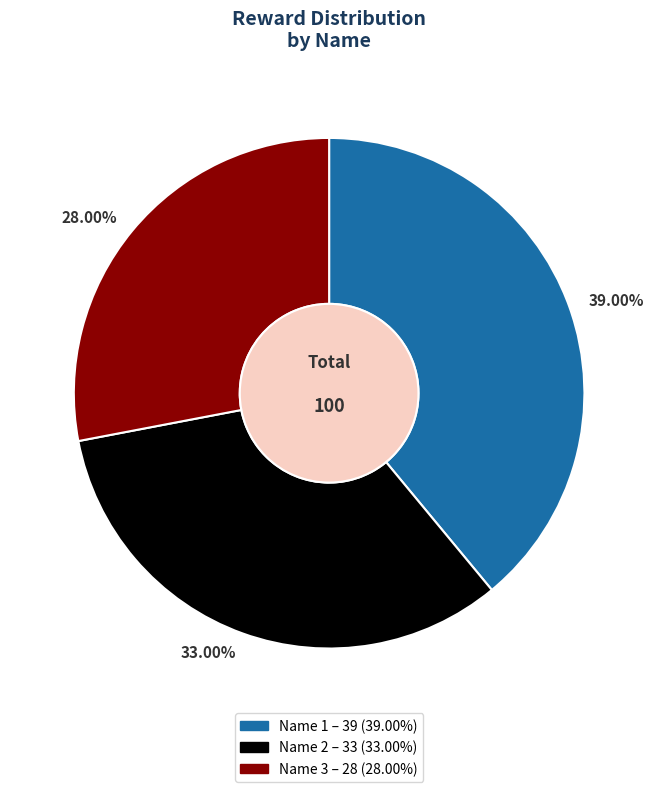

Is there a majority slice in this chart?

No